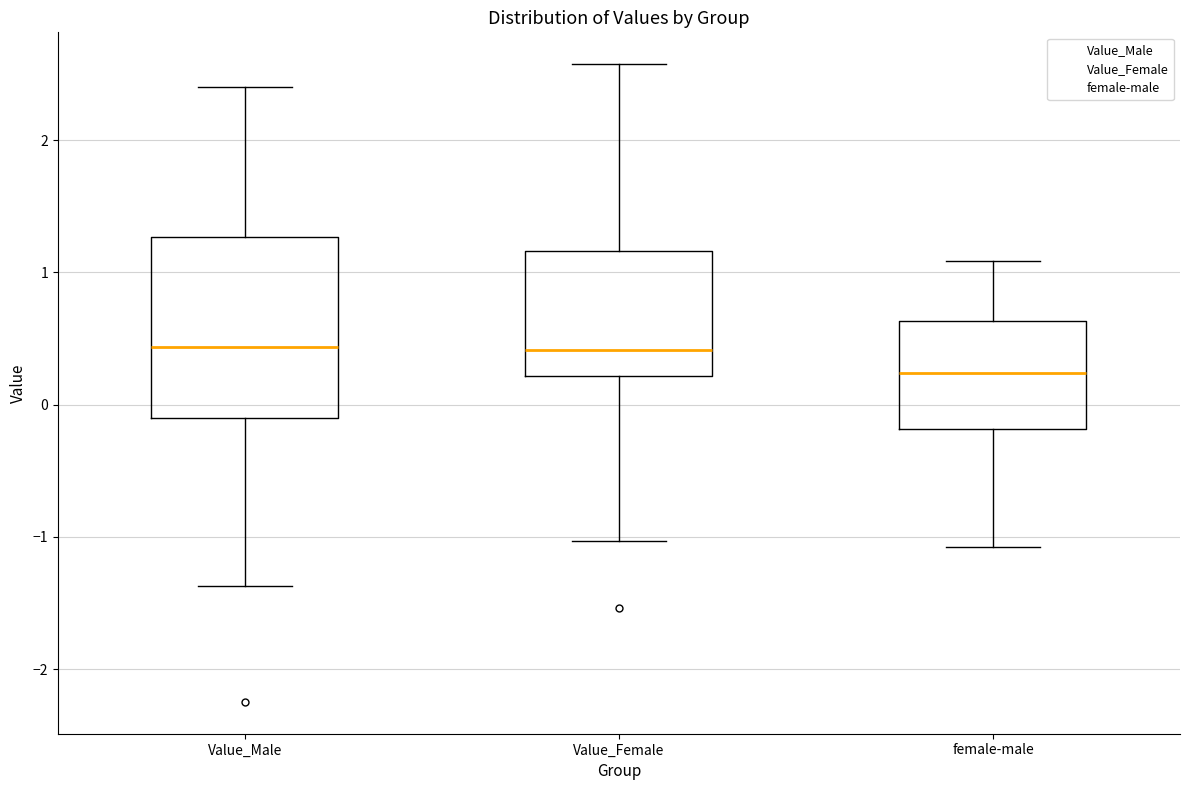

Reading left to right, read every box against the y-axis: the position of its median line, the range the box covers, and the ends of its whiskers. The values are not printed on the chart, so give them approximately, as read against the axis.

Value_Male: median 0.4, box -0.1 to 1.3, whiskers -1.4 to 2.4
Value_Female: median 0.4, box 0.2 to 1.2, whiskers -1.0 to 2.6
female-male: median 0.2, box -0.2 to 0.6, whiskers -1.1 to 1.1